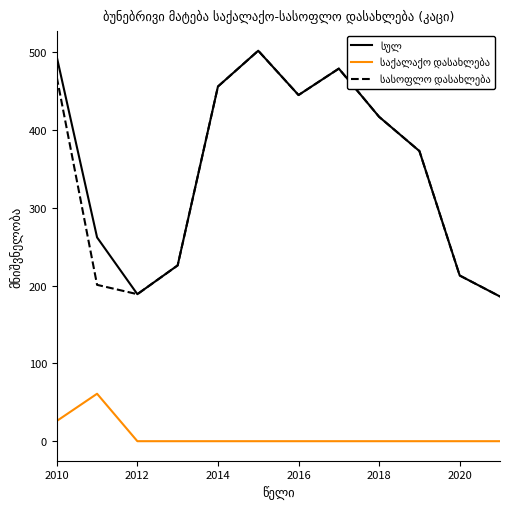

What is the difference between the highest and lowest values at 2014?

456